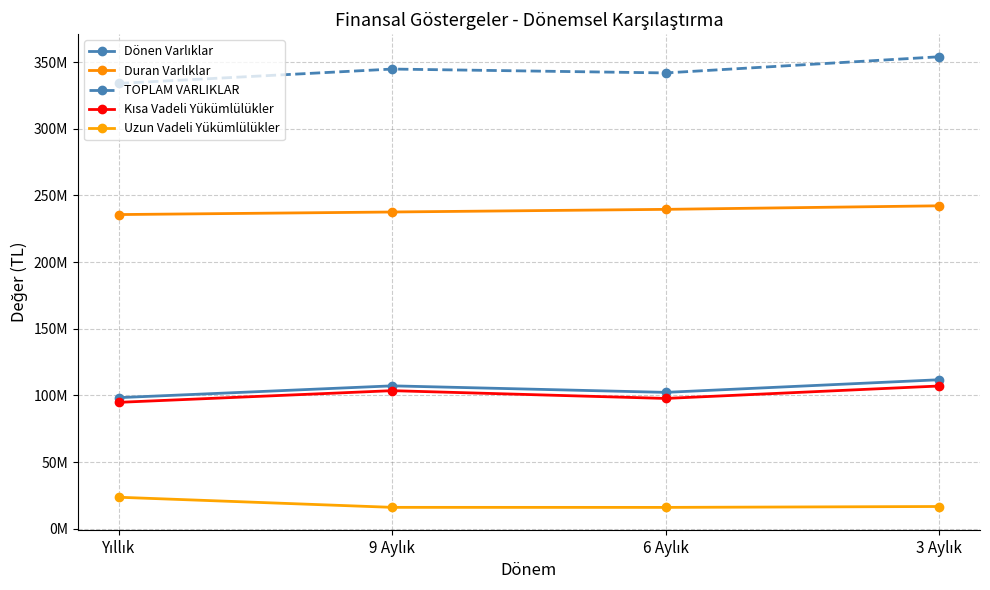

What position from the right is 3 Aylık?

1